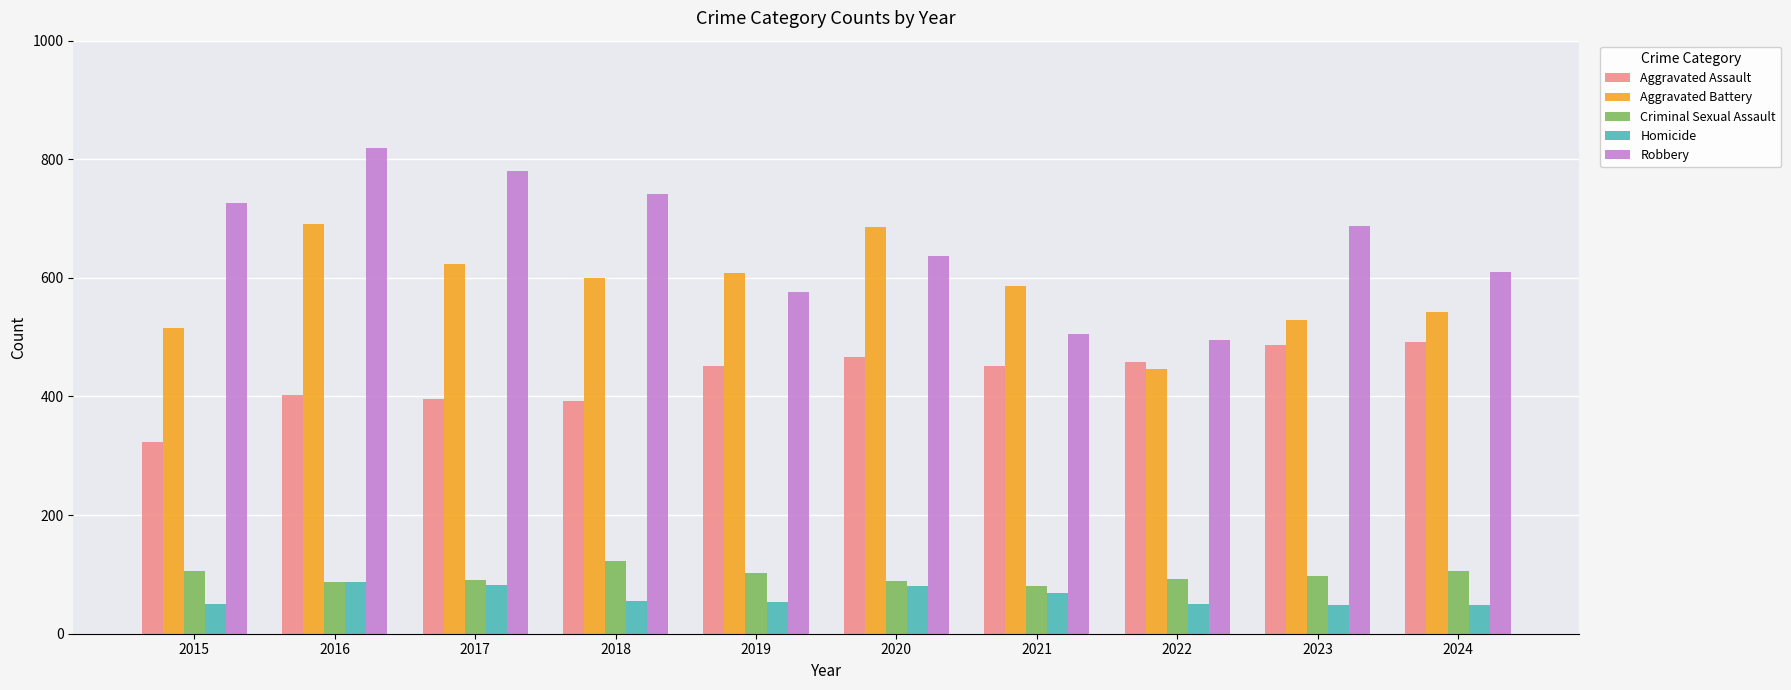

At which category is the sum across all series the highest?

2016